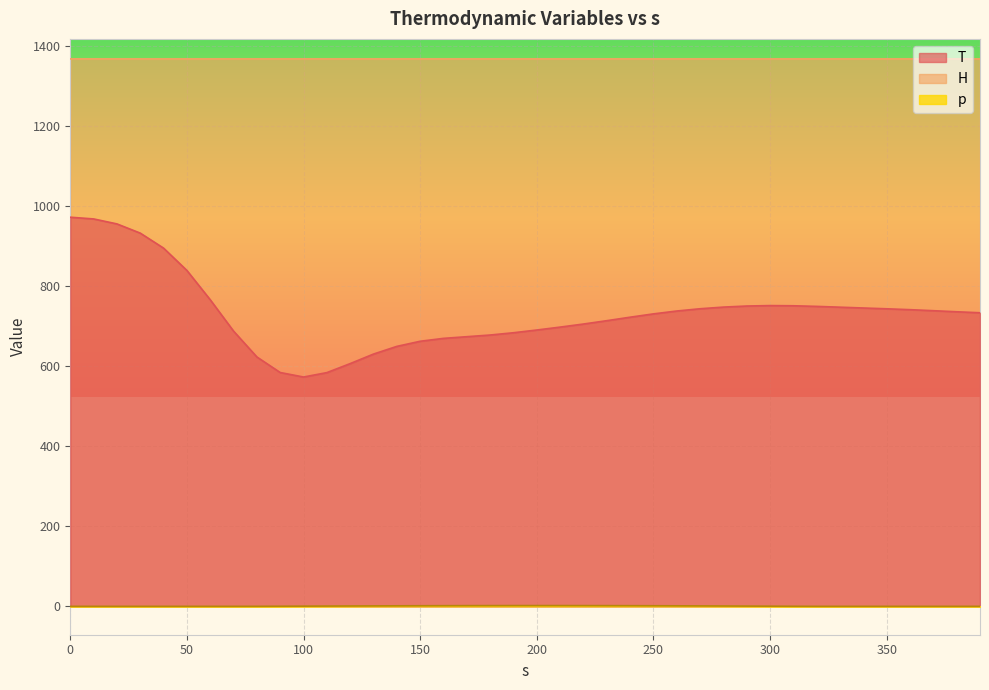

What is the difference between the maximum and minimum values in the p series?

1.9